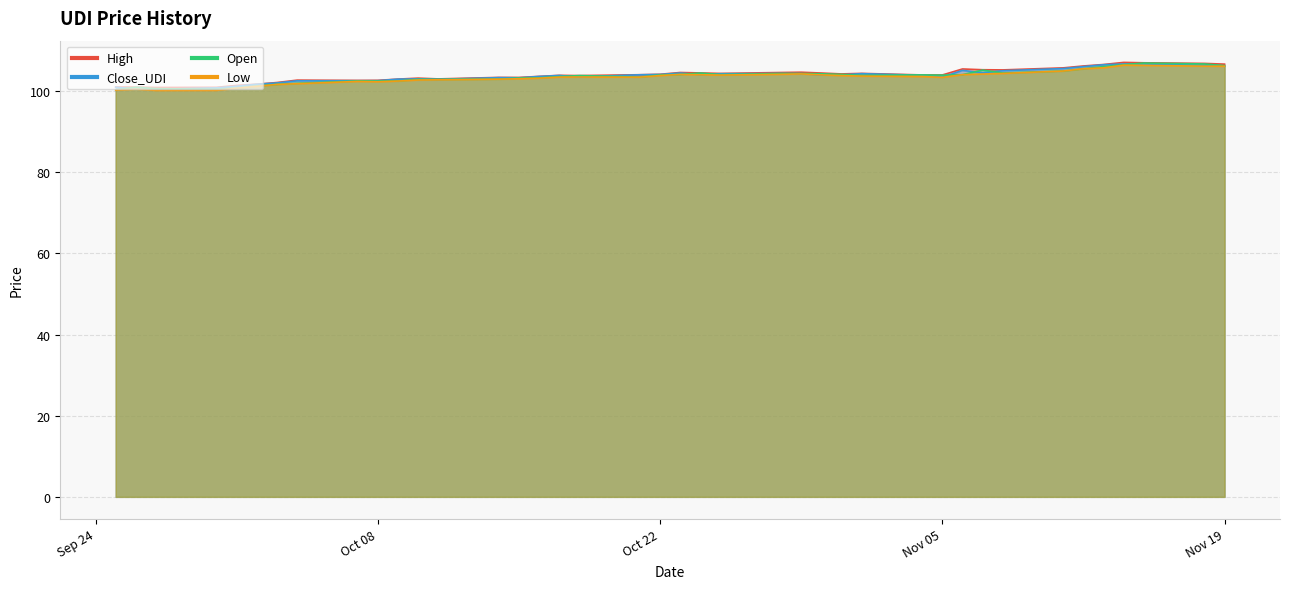

The High series shows 58.0 at 21. True or false?

False